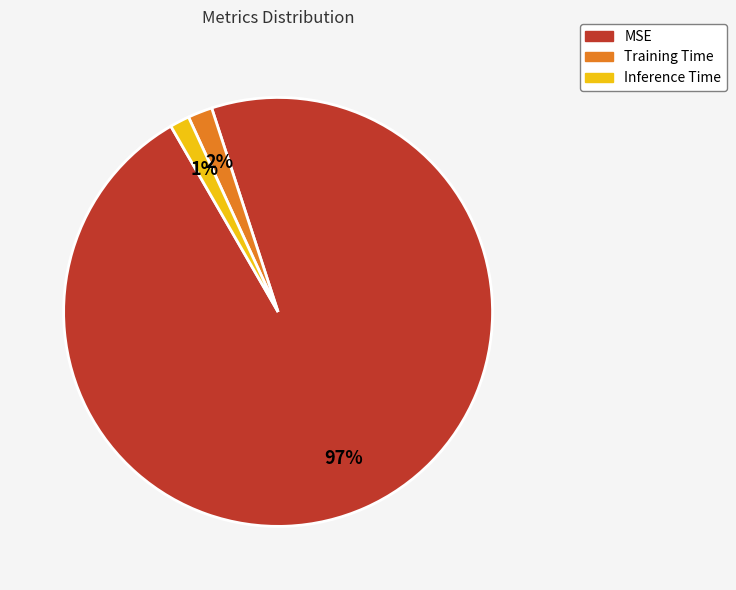

To the nearest percent, what portion does MSE represent?

97%